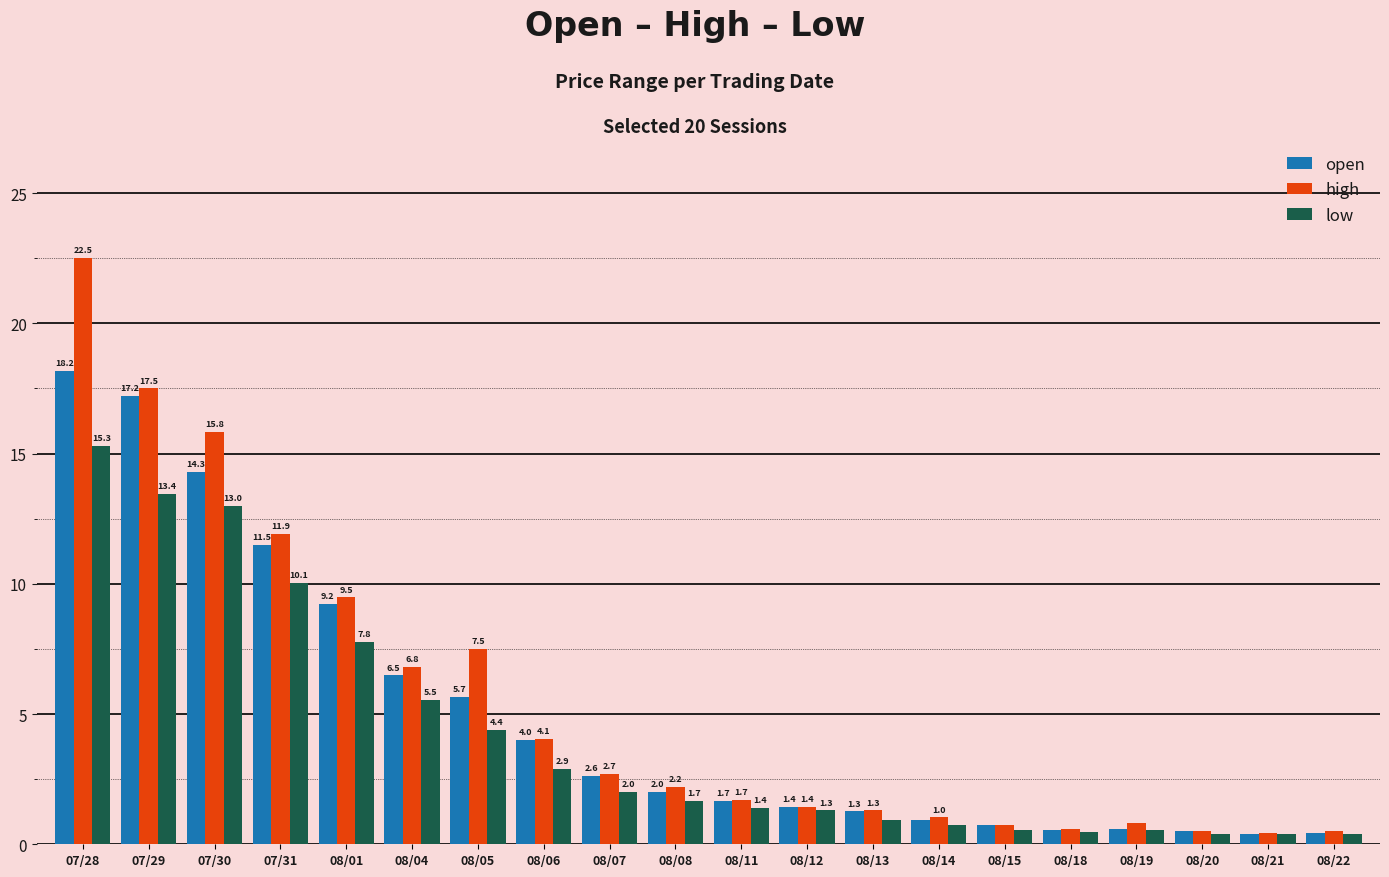

What is the average value of the low series?

4.2